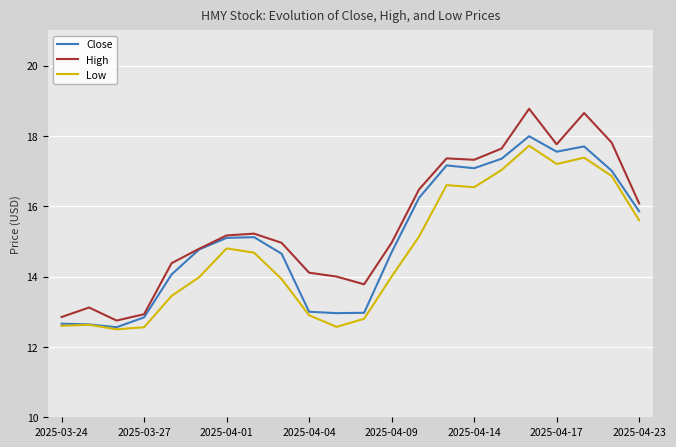

Which series has the largest range (max minus min)?

High